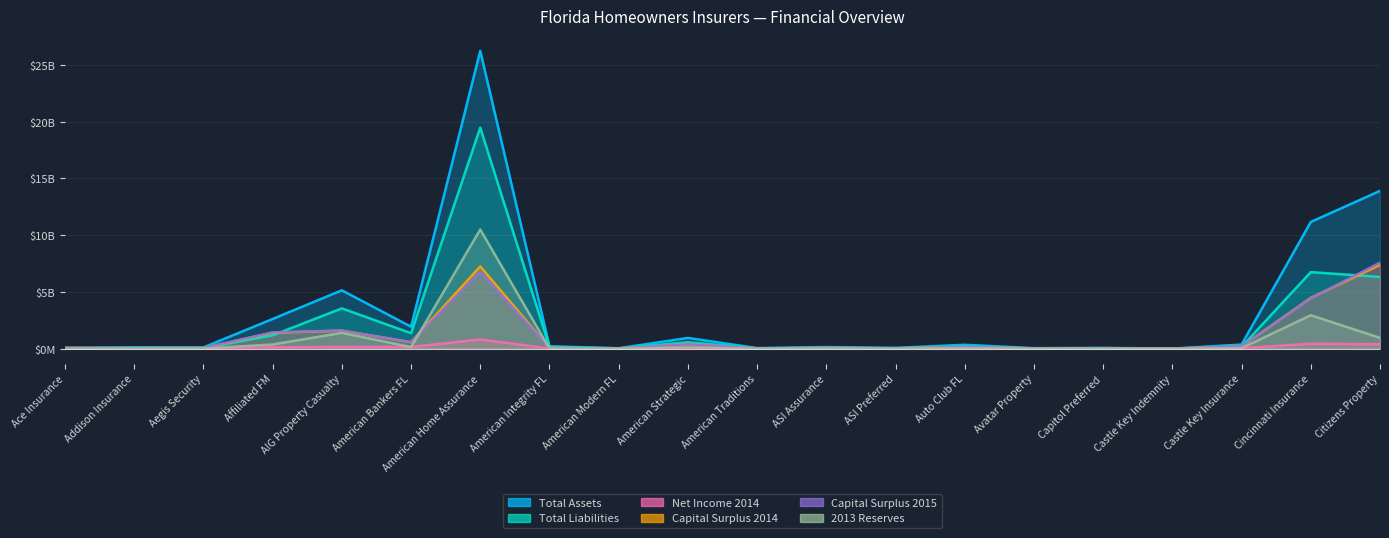

The Total Assets series shows 63.1 at ASI Assurance. True or false?

False